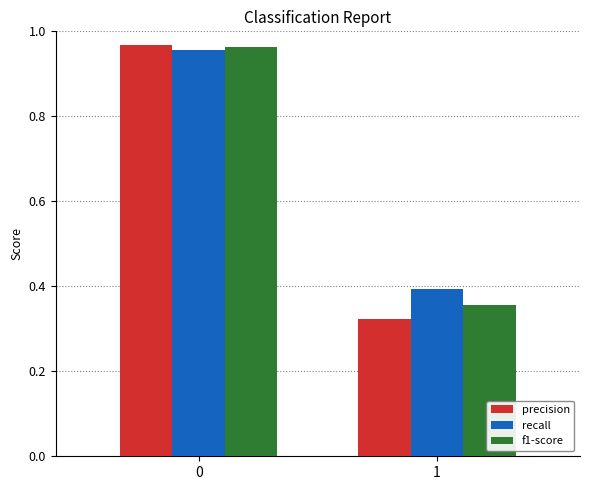

At how many categories does at least one series exceed 0?

2